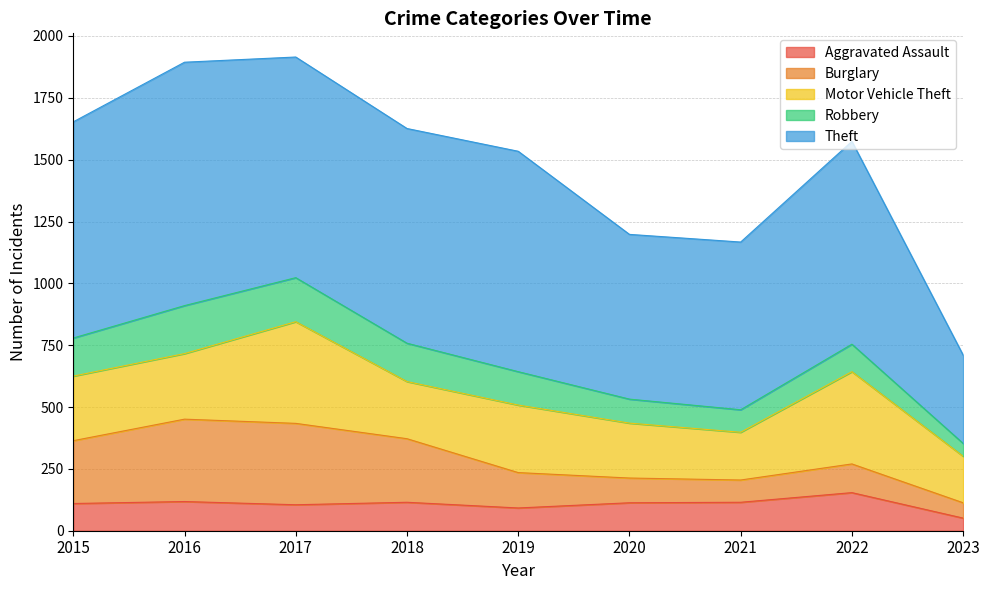

Between 2021 and 2022, which is larger?

2022